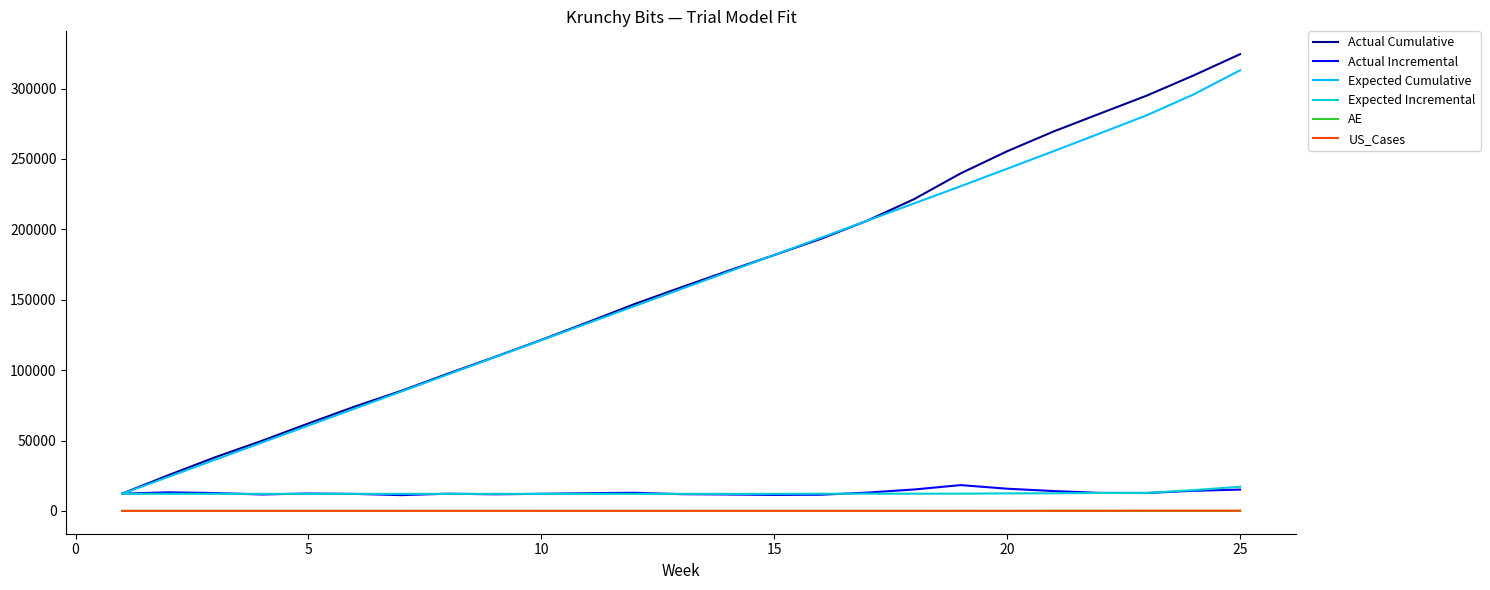

True or false: AE and Actual Cumulative cross at least once.

False